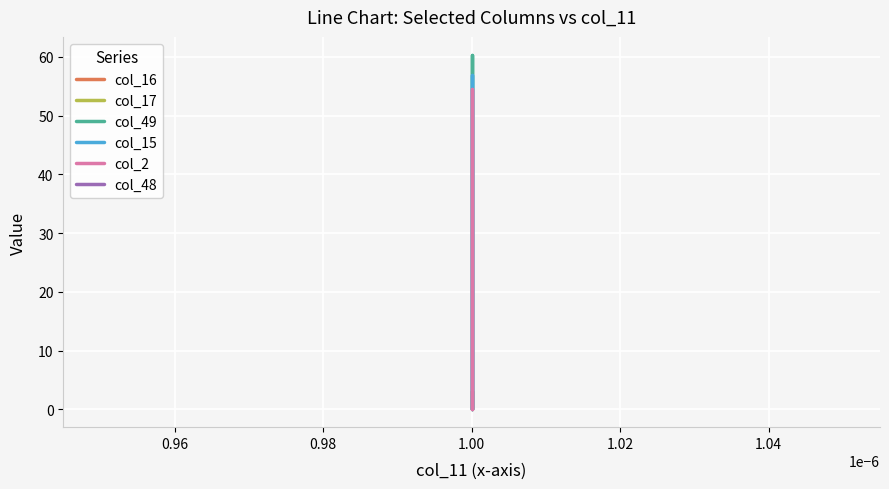

Which series ends up on top after the final intersection of col_17 and col_2?

col_2